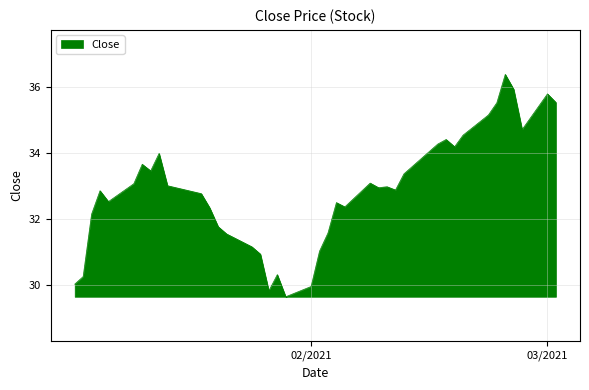

What is the greatest value displayed?

36.4